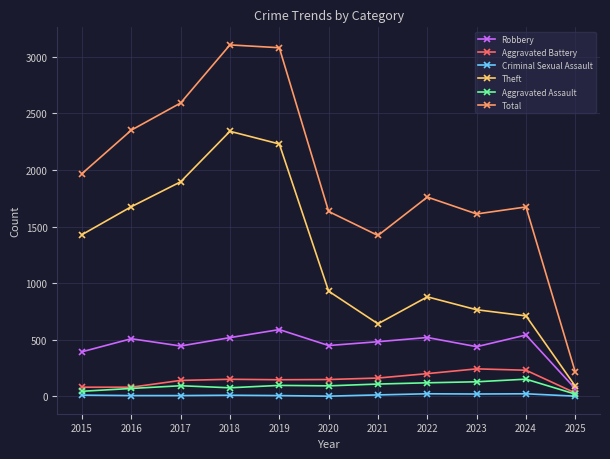

What is the maximum value shown in the chart?

3105